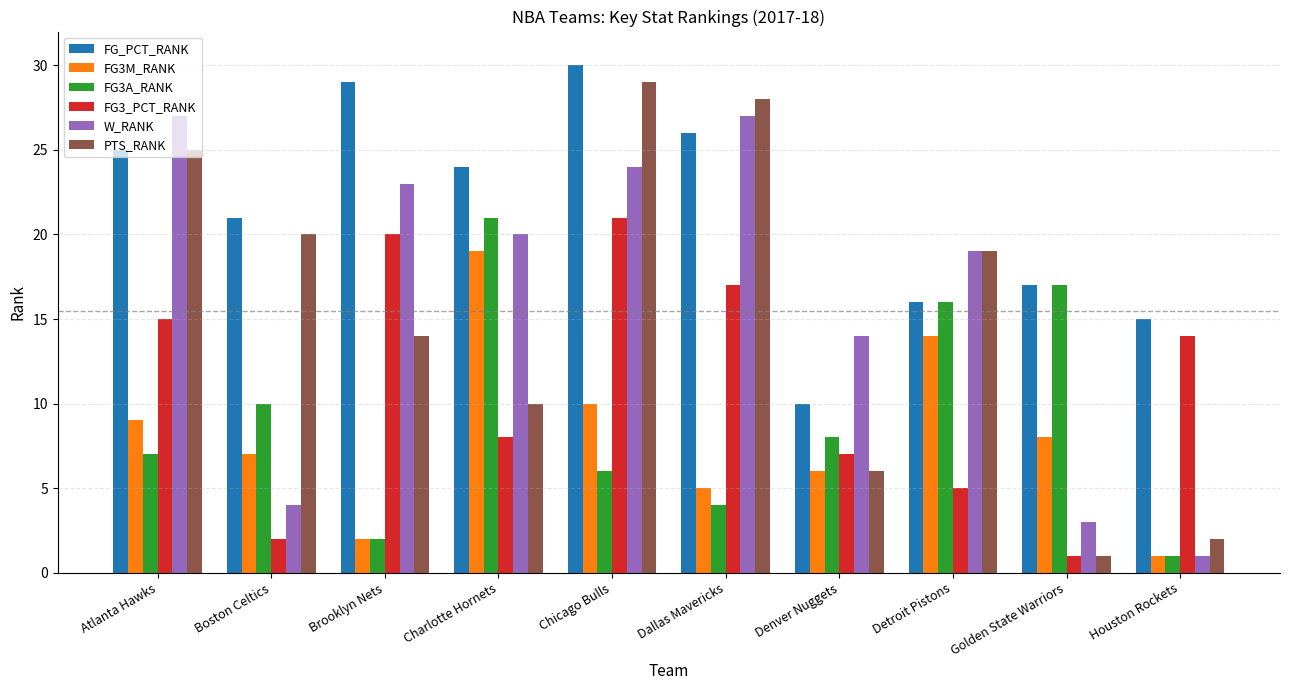

How many data points does each series have?

10